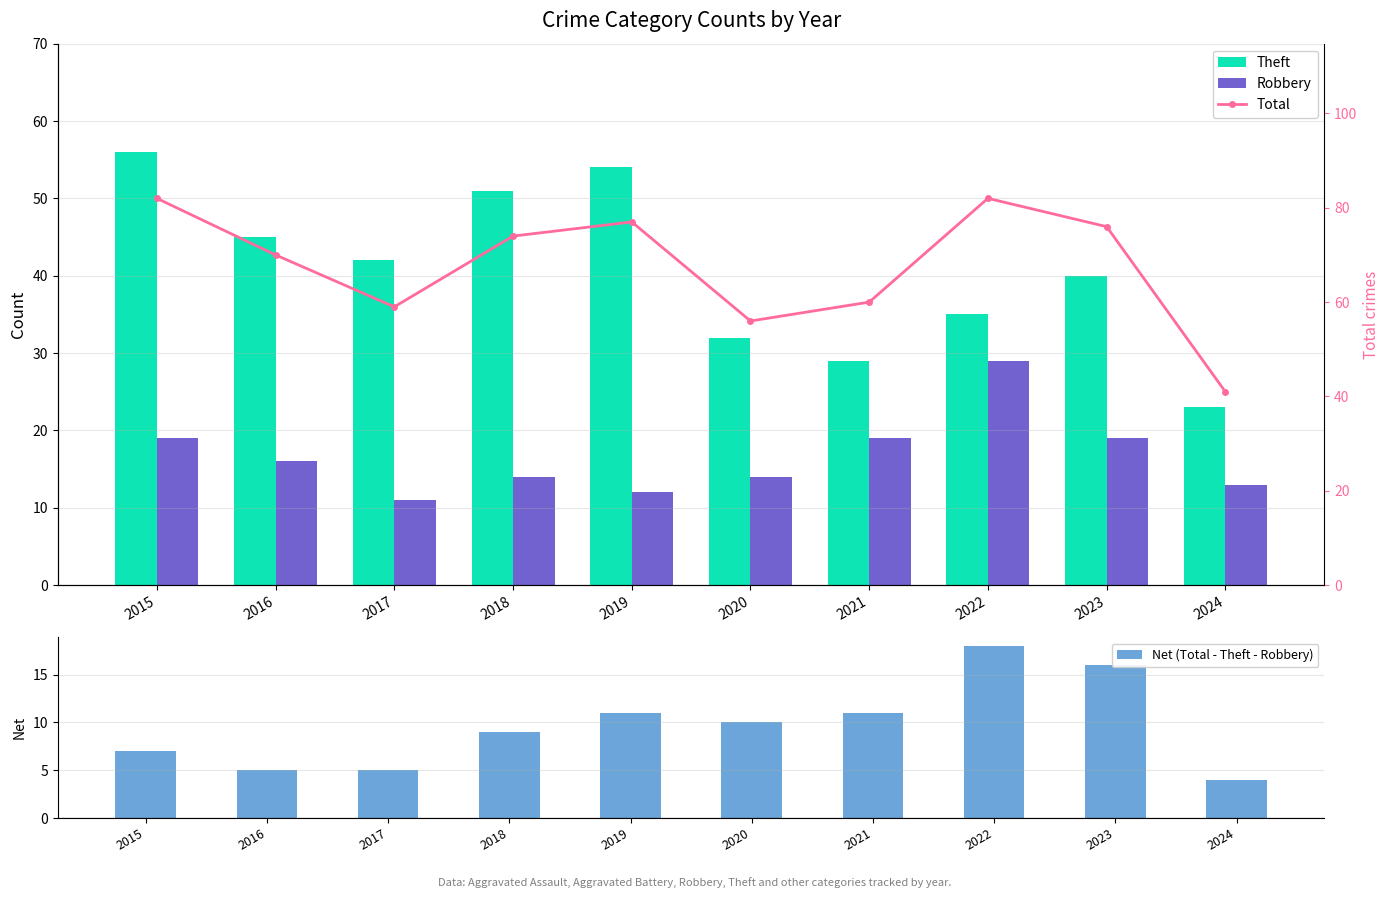

What is the difference between the maximum and minimum values in the Net (Total - Theft - Robbery) series?

14